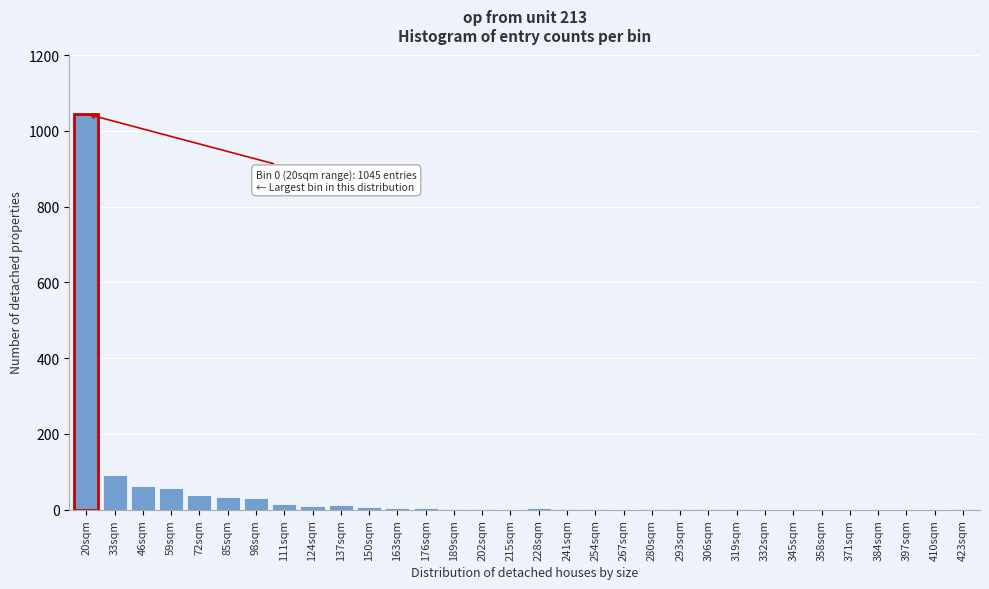

Where is the data nearest to the value 522?

33sqm